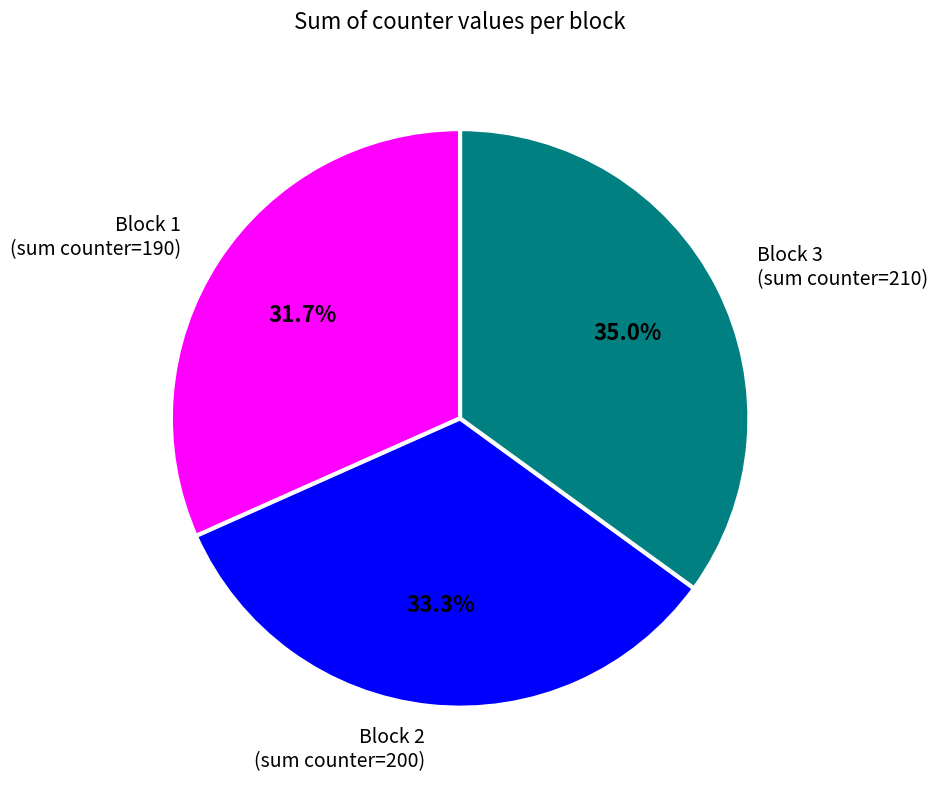

Count the number of slices in the pie.

3